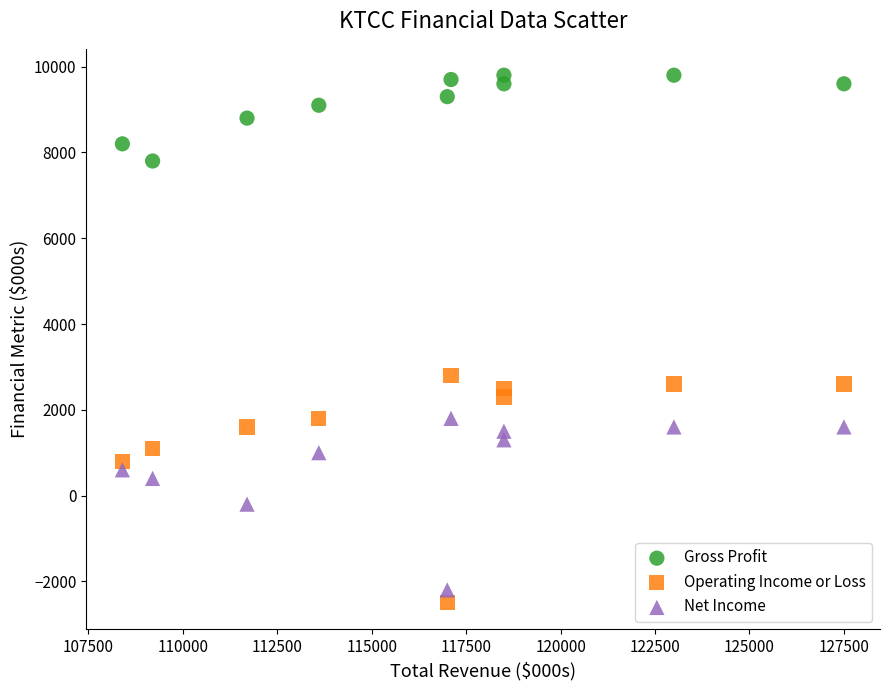

Which series reaches the maximum Y coordinate?

Gross Profit